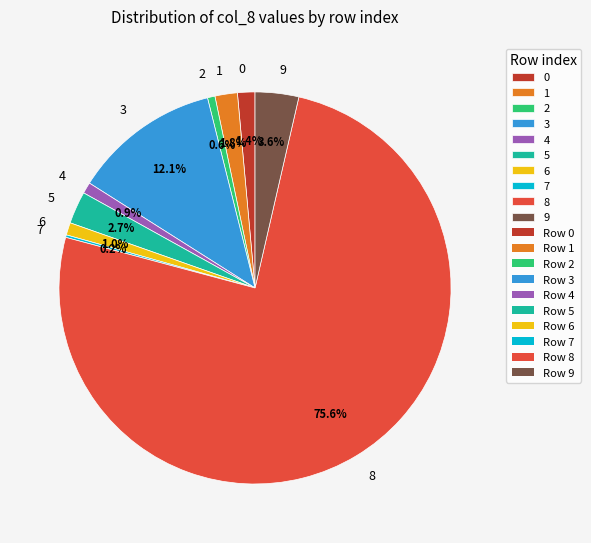

What is the largest slice in the pie chart?

8